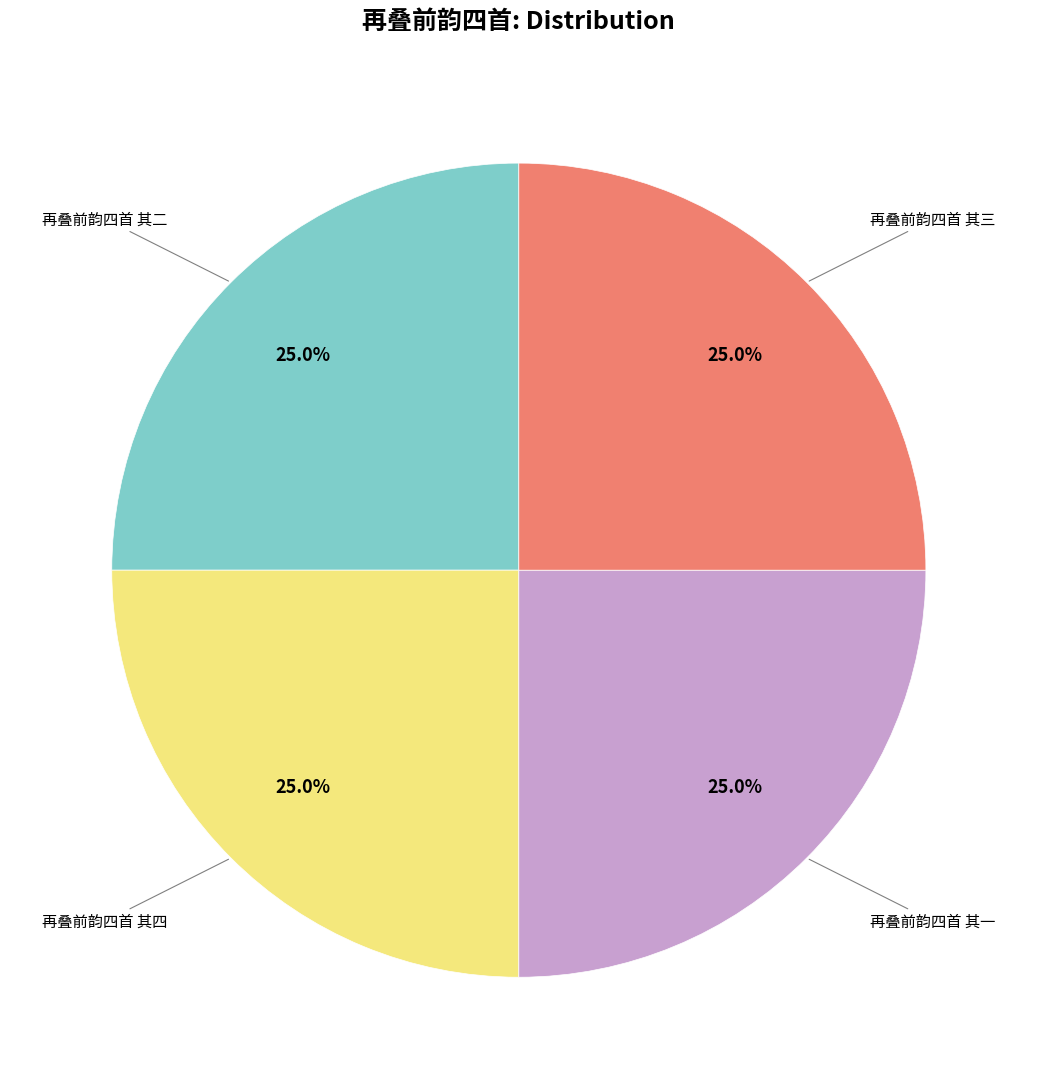

To the nearest percent, what percentage of the pie is 再叠前韵四首 其三?

25%